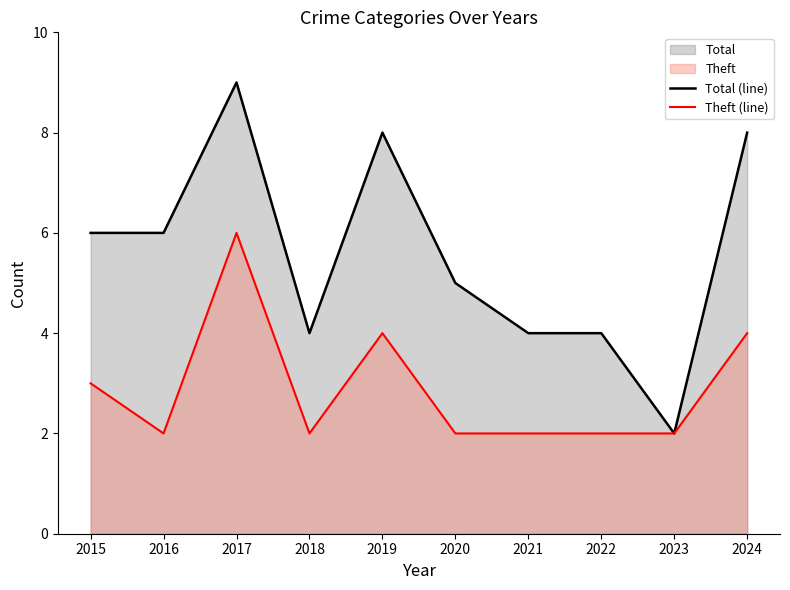

Reading left to right, extract all data points from this chart.

Total (line): 2015=6	2016=6	2017=9	2018=4	2019=8	2020=5	2021=4	2022=4	2023=2	2024=8
Theft (line): 2015=3	2016=2	2017=6	2018=2	2019=4	2020=2	2021=2	2022=2	2023=2	2024=4